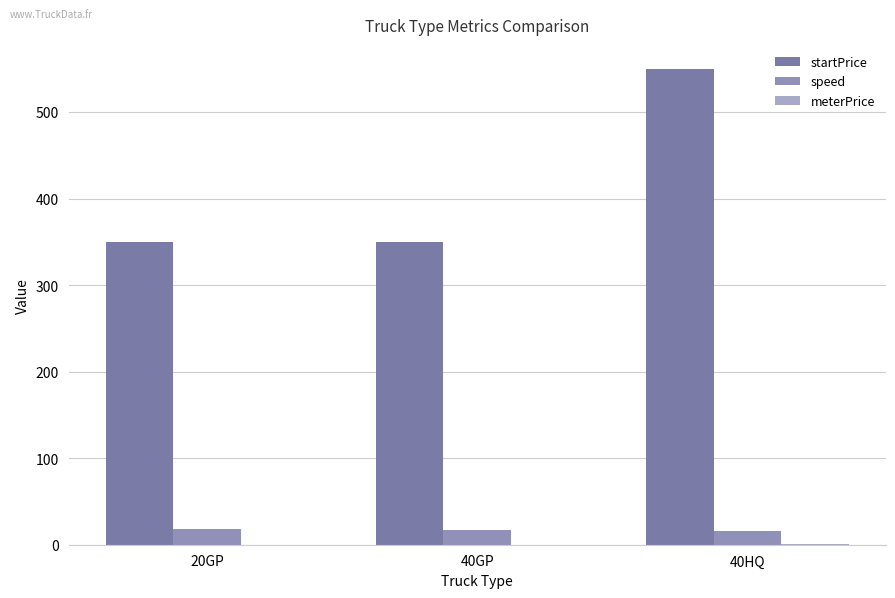

Rank the series at 40GP from lowest to highest value.

meterPrice, speed, startPrice